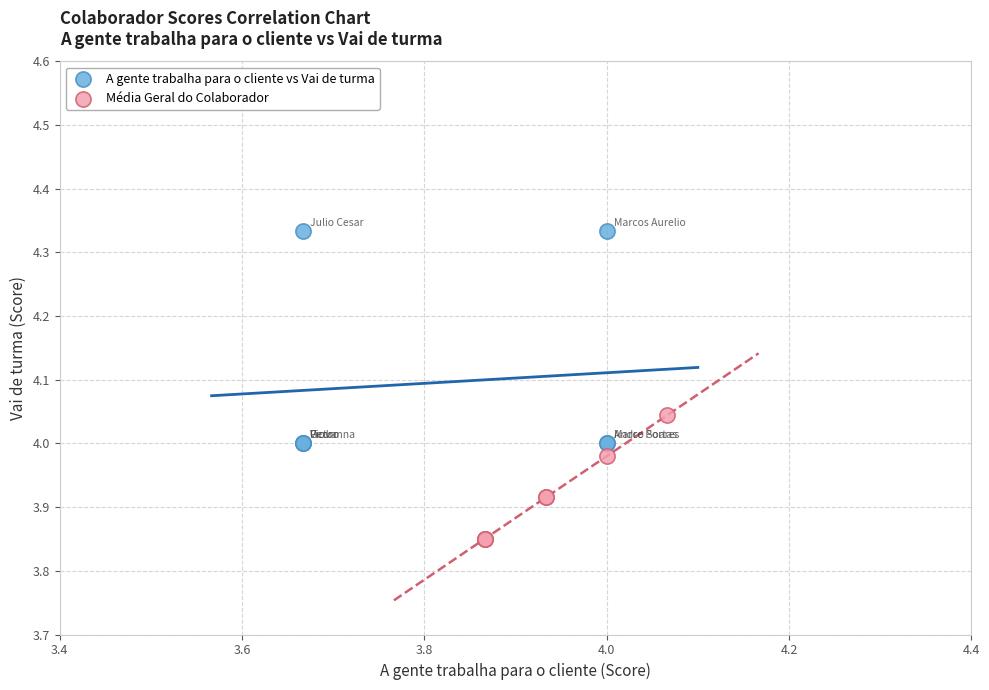

Which series contains the lowest Y value?

Média Geral do Colaborador